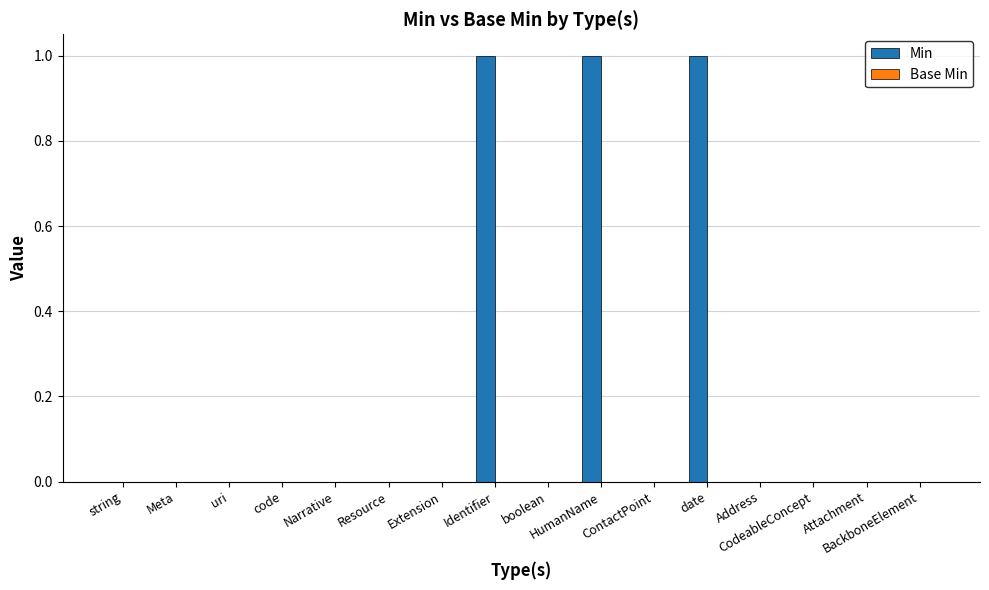

What is the sum of all values?

3